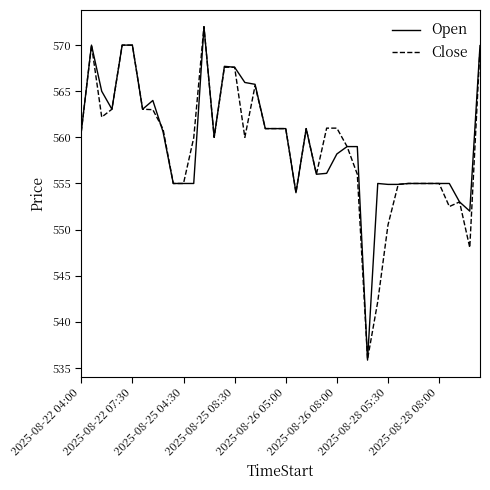

What is the maximum value shown in the chart?

572.0